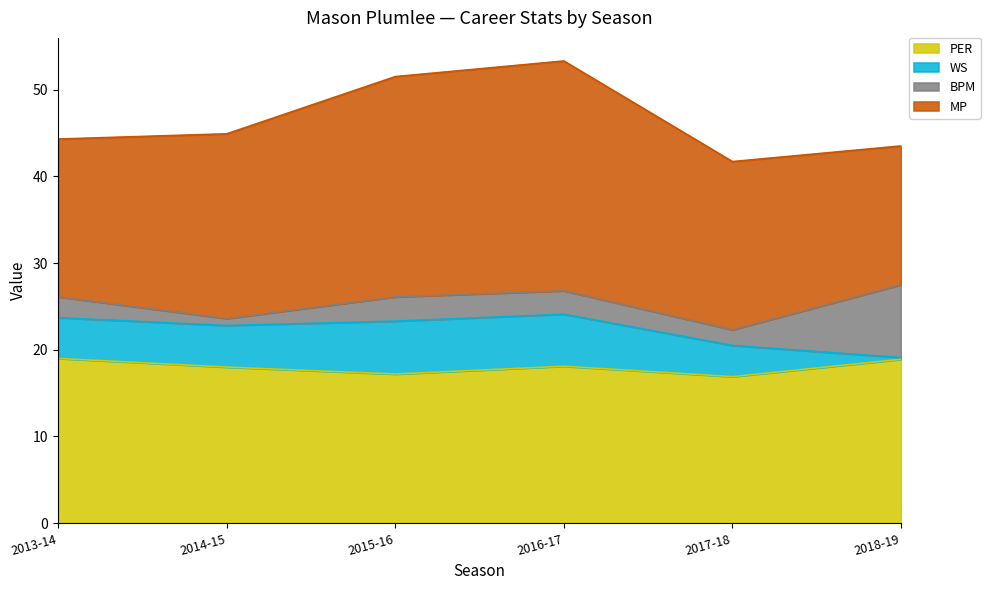

What are all the series names shown in the legend?

PER, WS, BPM, MP